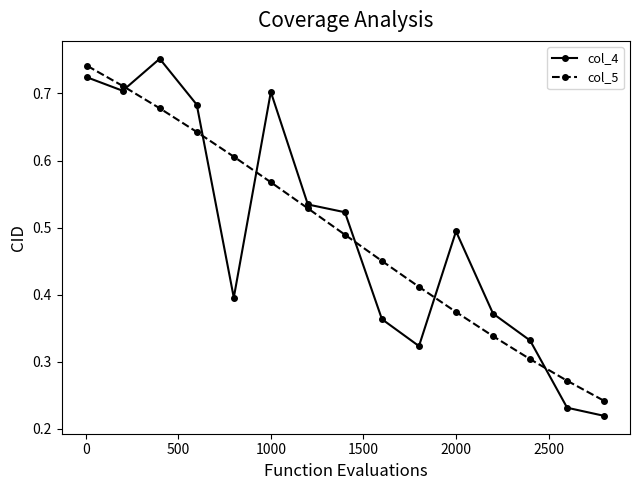

Rank the series by their maximum value, from lowest to highest.

col_5, col_4